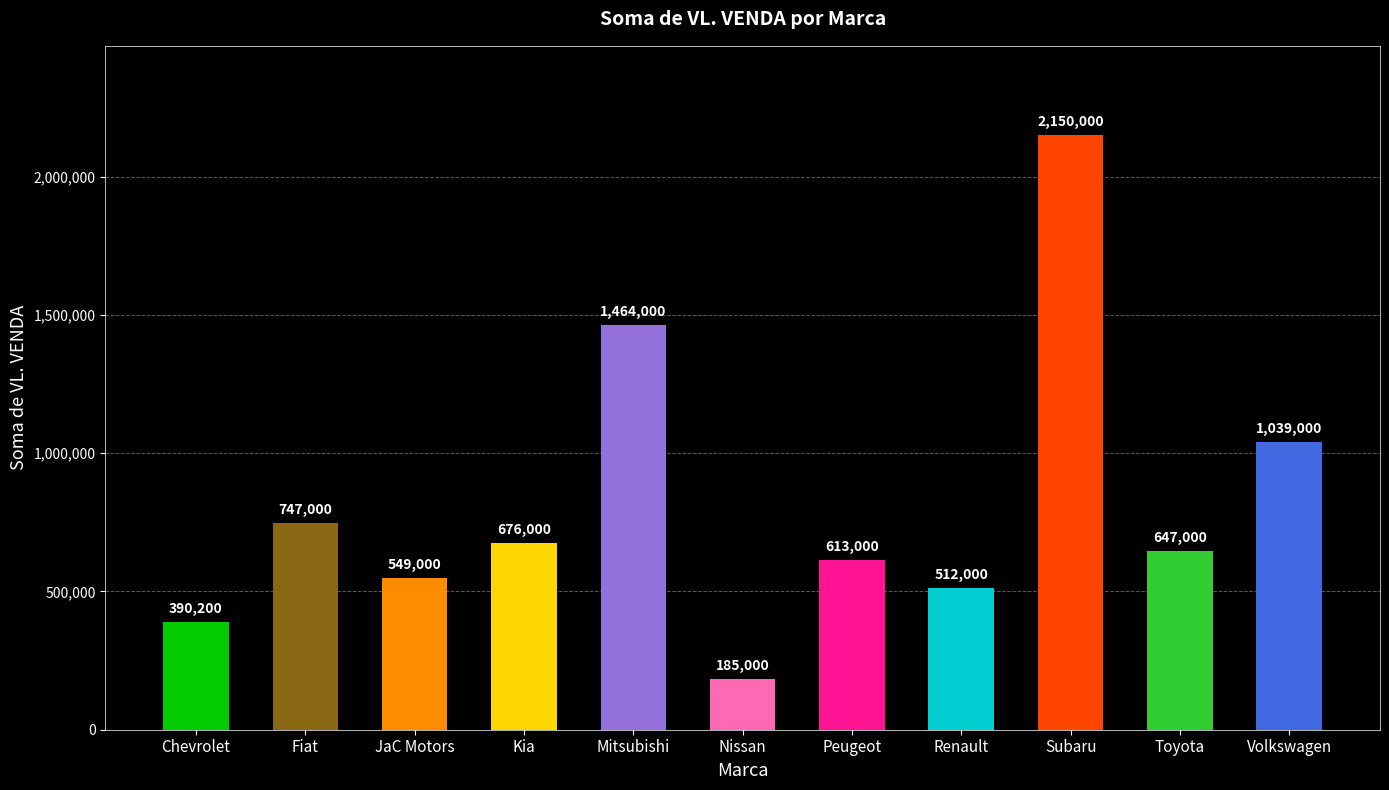

Which has a higher value, Nissan or Kia?

Kia